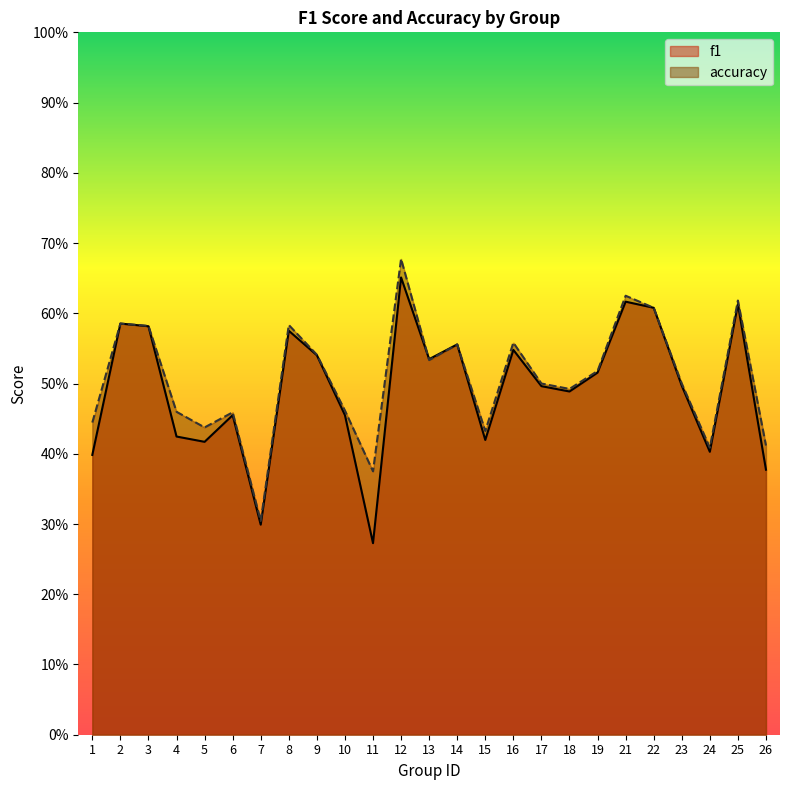

Is the value of accuracy at 14 greater than the value of f1 at 11?

Yes